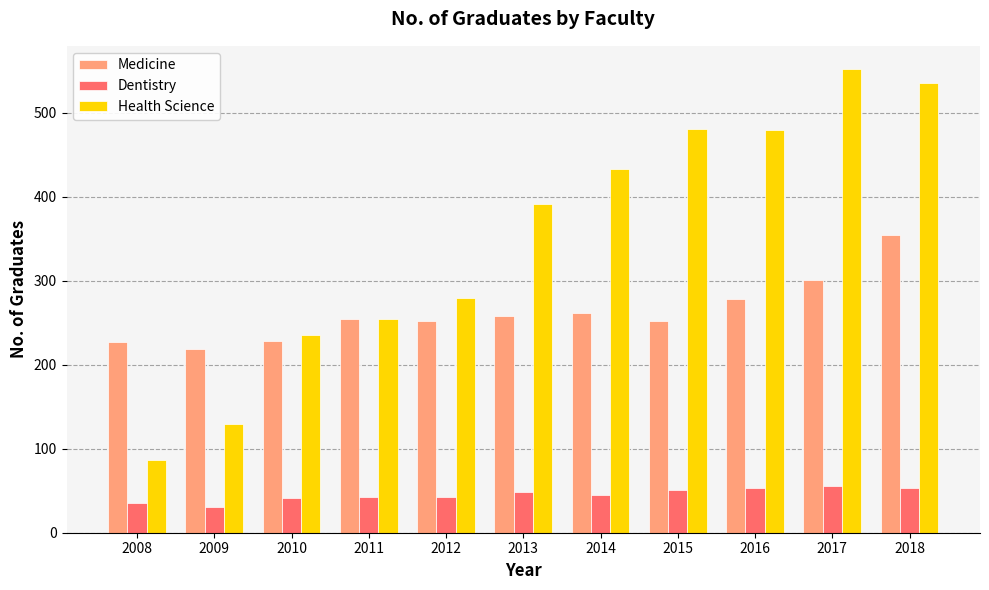

The Medicine series shows 252 at 2015. True or false?

True